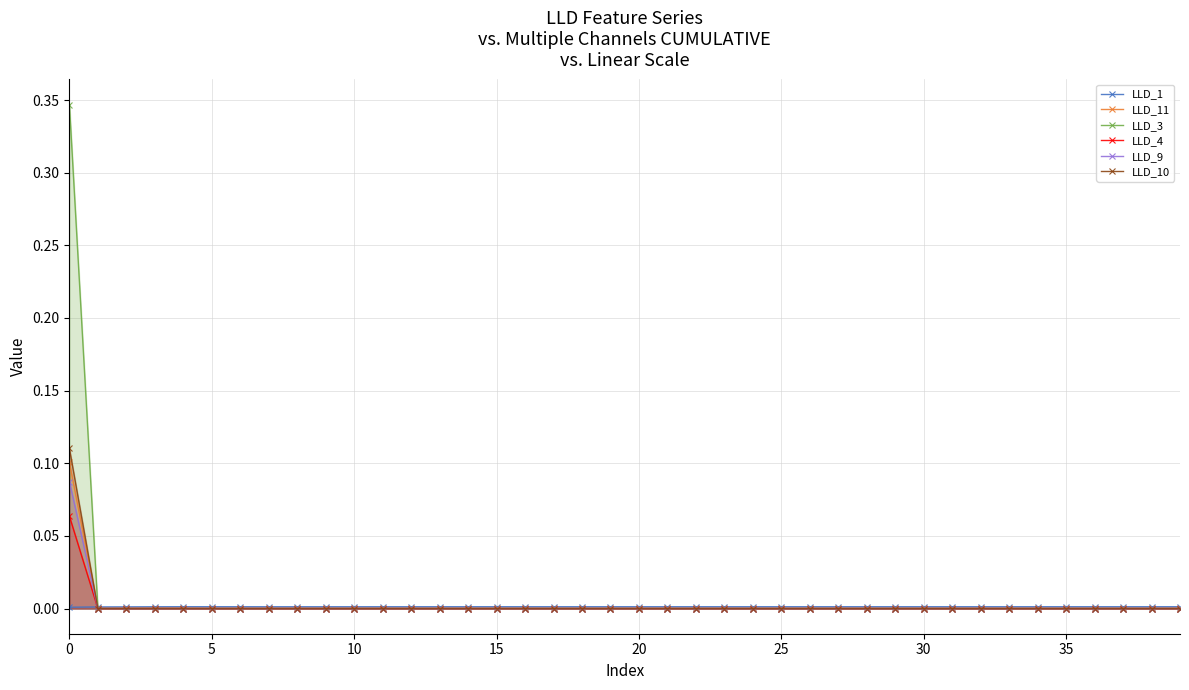

What is the sum of all LLD_10 values?

0.1